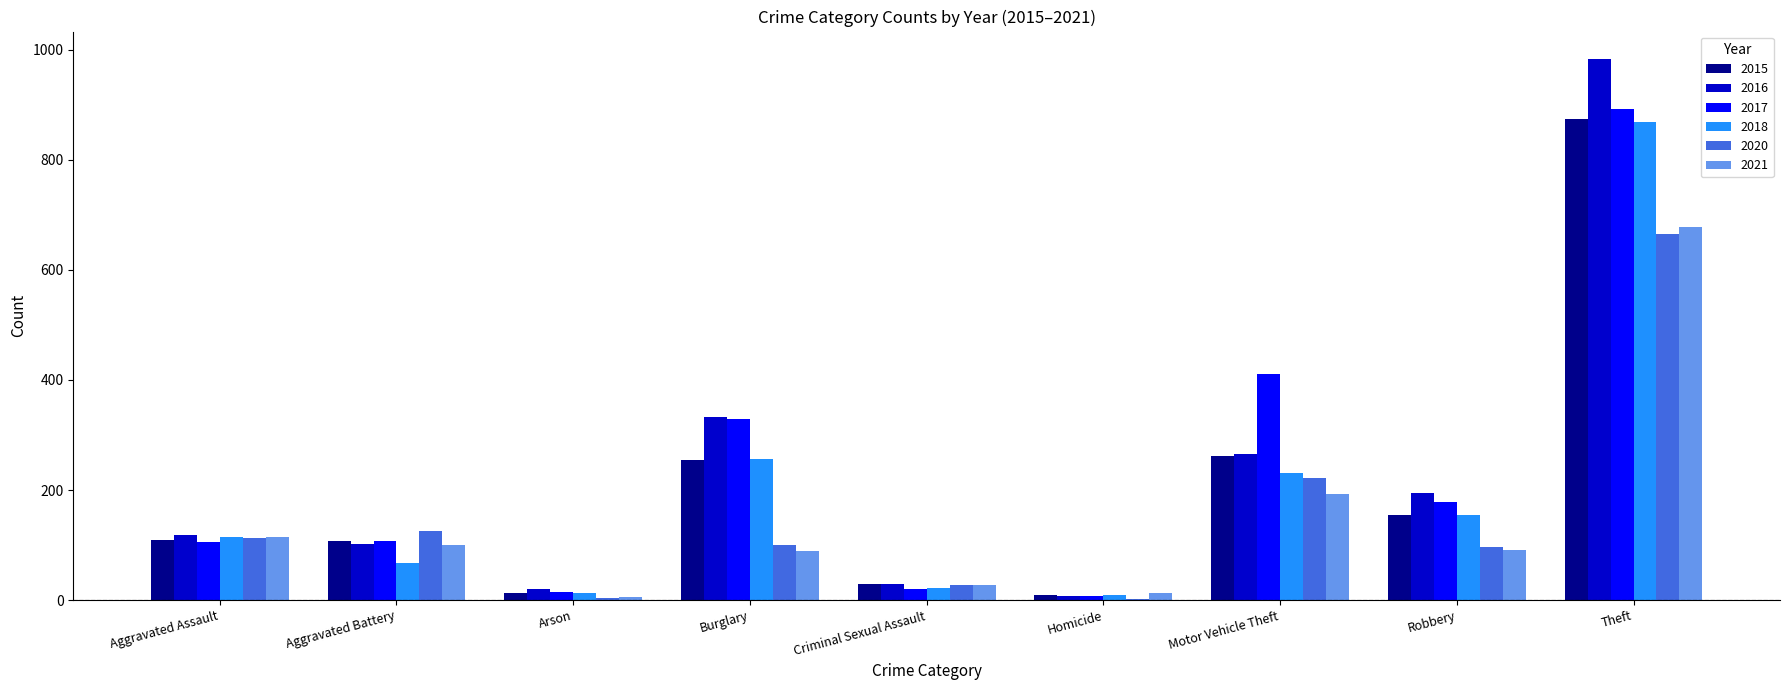

What is the total value across all series at Theft?

4962